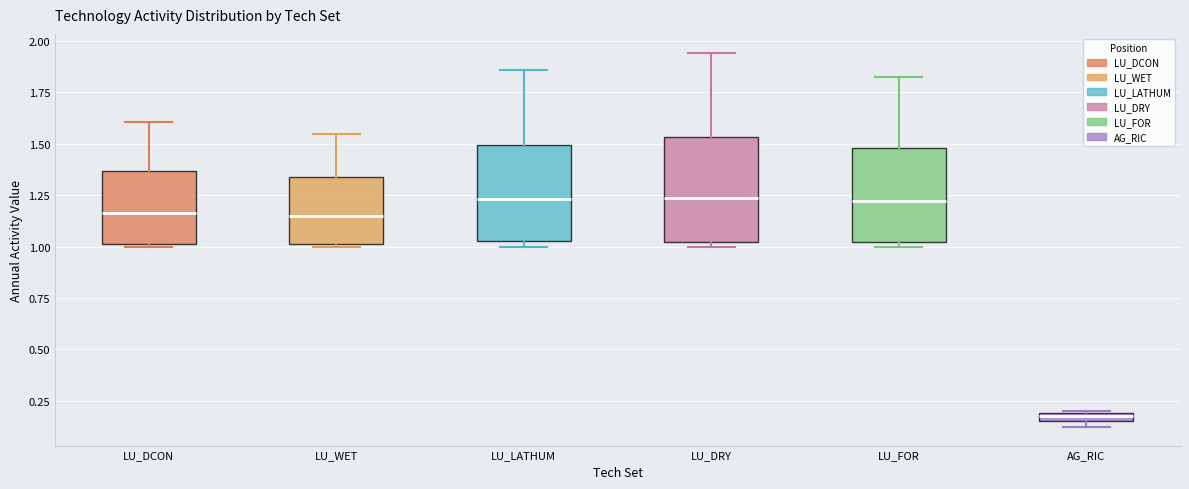

Which box has the lowest median line?

AG_RIC